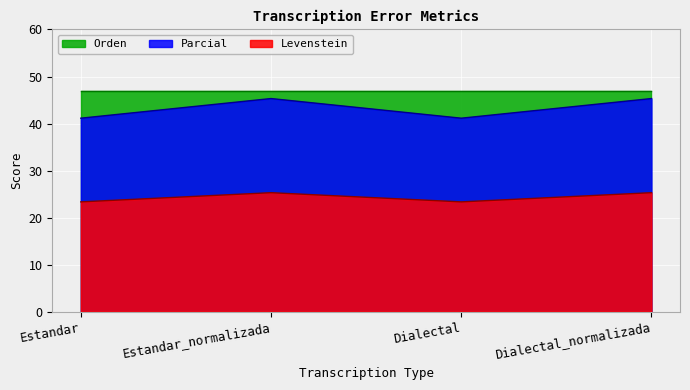

Between Estandar_normalizada and Dialectal_normalizada, which is larger?

Estandar_normalizada